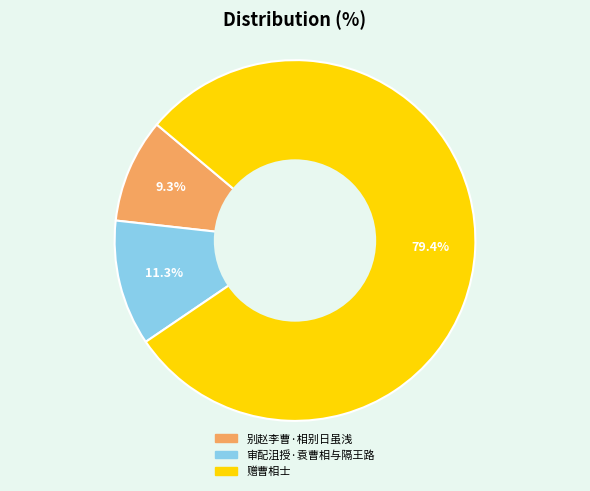

Between 别赵李曹·相别日虽浅 and 审配沮授·袁曹相与隔王路, which is larger?

审配沮授·袁曹相与隔王路